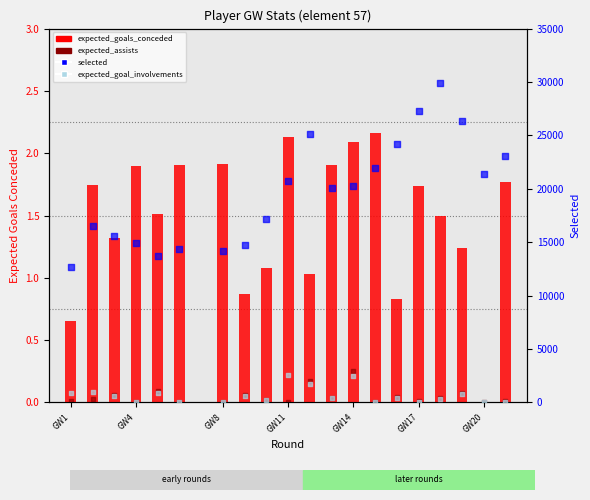

Is the value of selected at GW14 greater than the value of expected_goals_conceded at 7?

Yes